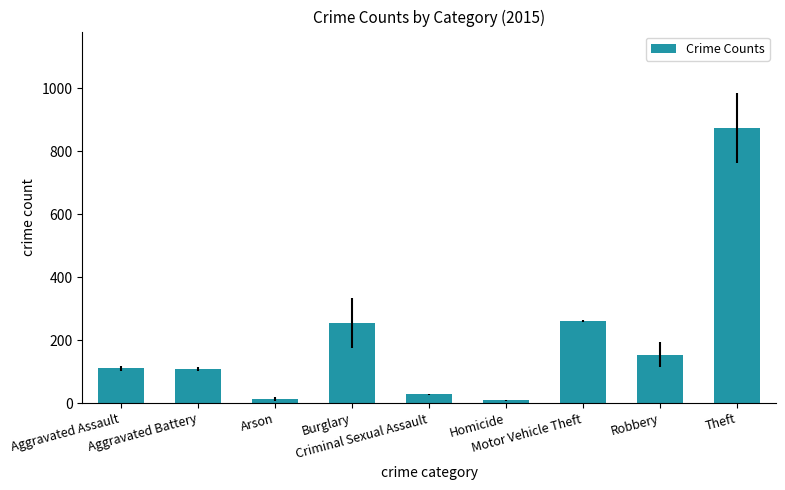

What is the value of the 9th bar from the left?

874